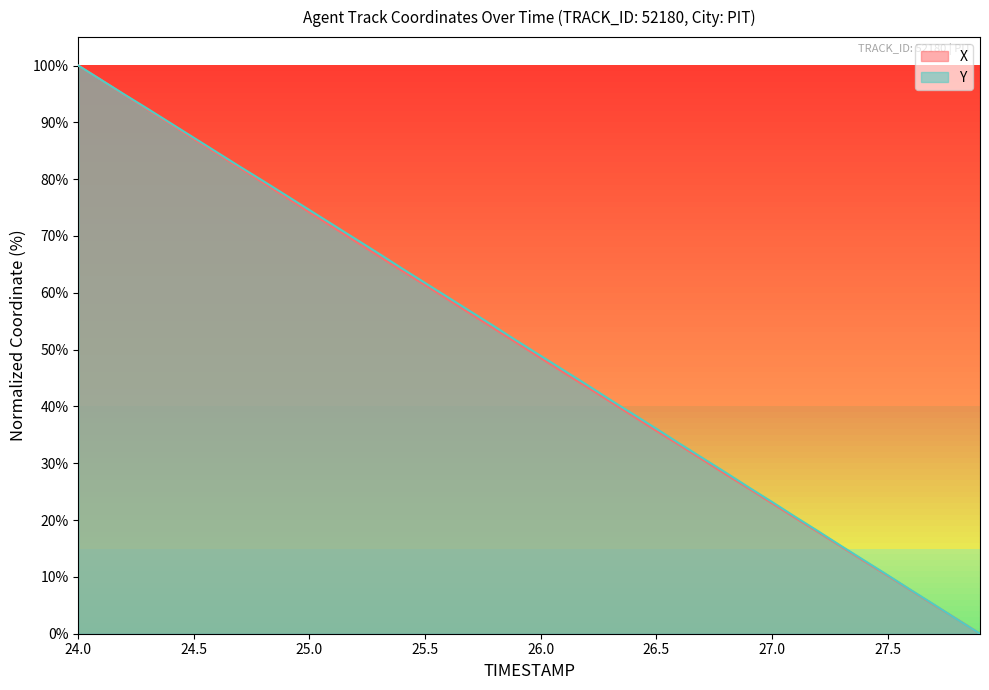

What is the difference between the maximum and minimum values in the X series?

100.0